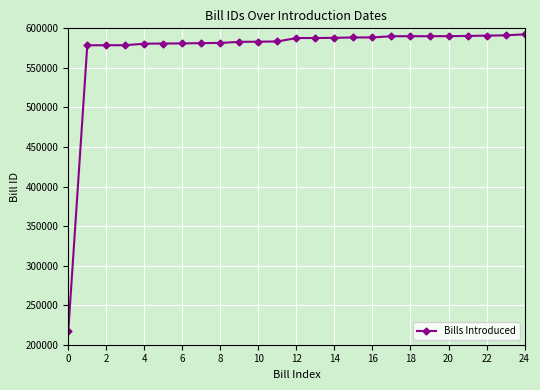

How many values are below 587734?

12